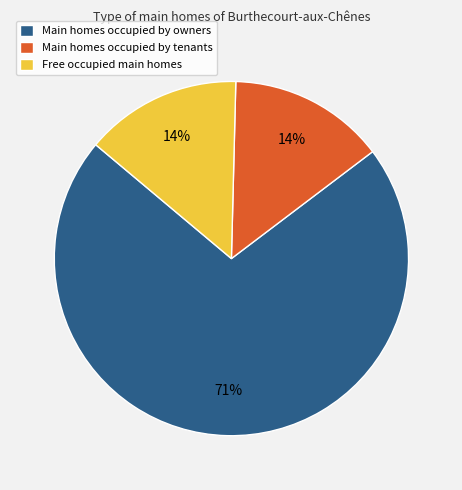

The Main homes occupied by owners slice represents 71% of the pie. True or false?

True